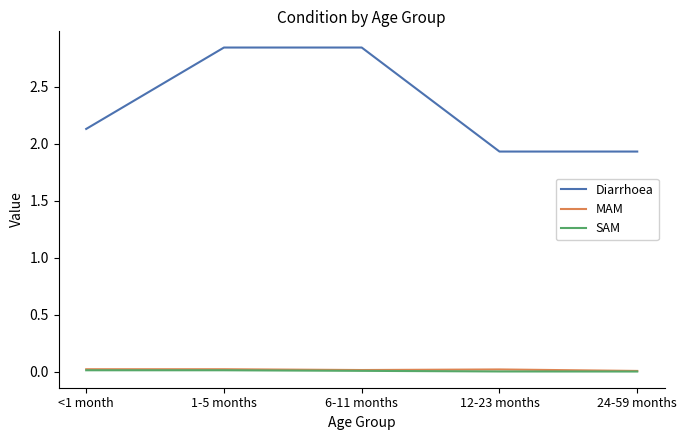

True or false: MAM has a value of 0.0 at 1-5 months.

True